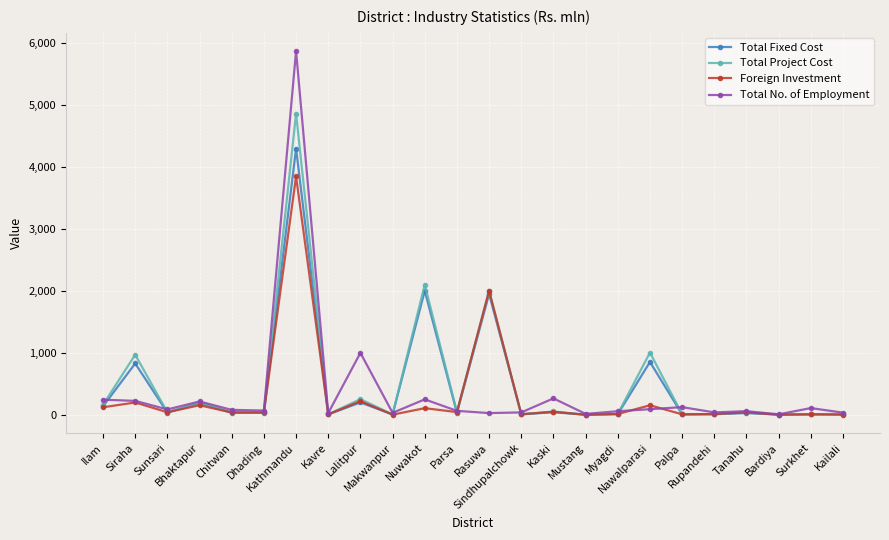

The Total Project Cost series shows 2.5 at Mustang. True or false?

True